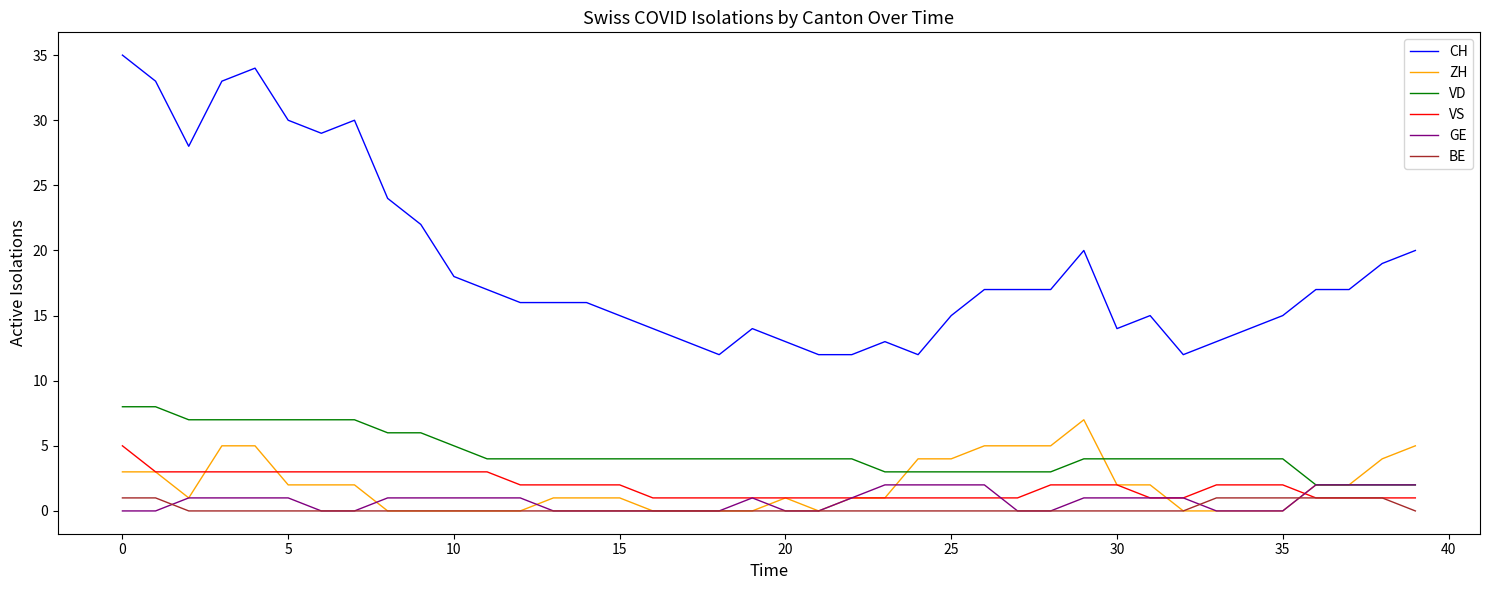

Which series has the widest spread of values?

CH